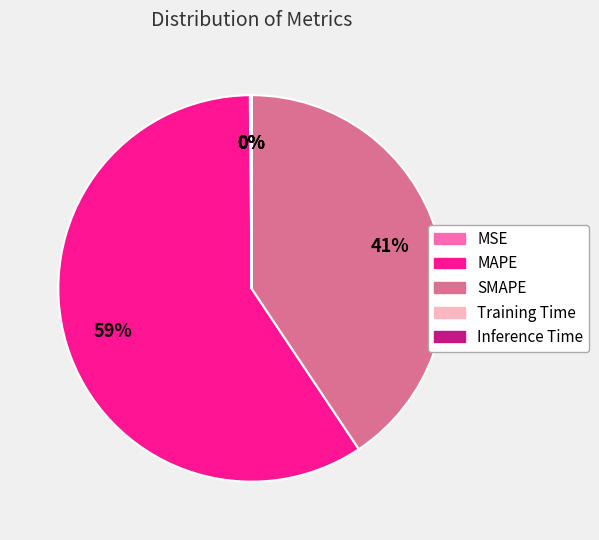

Which has a higher value, SMAPE or MAPE?

MAPE